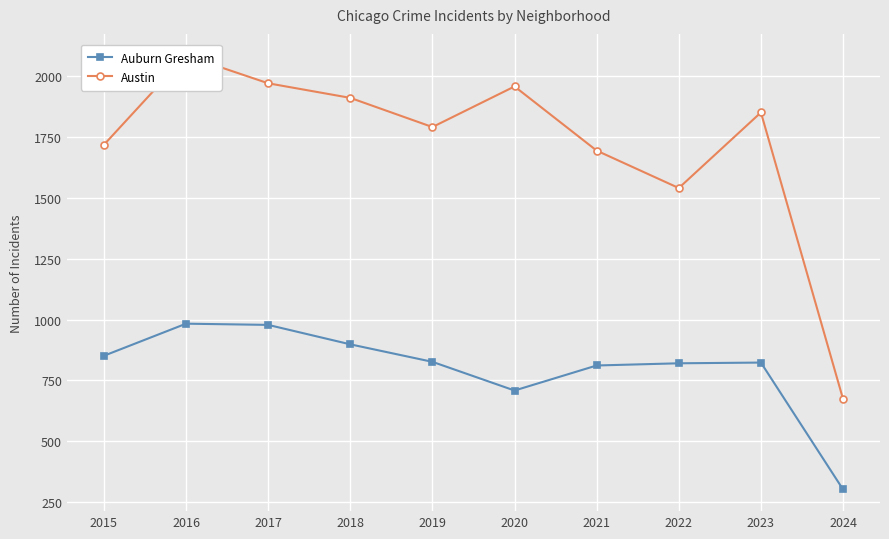

True or false: Austin and Auburn Gresham intersect in this chart.

False